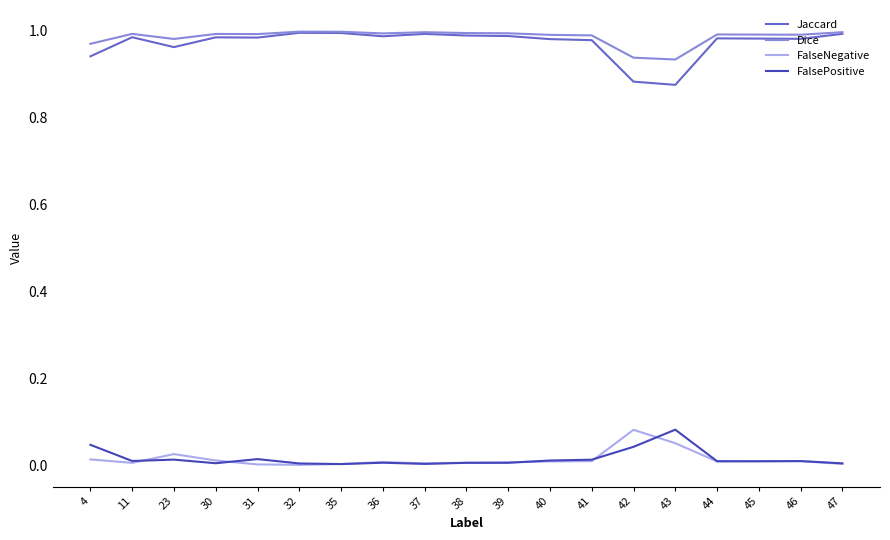

True or false: Jaccard has a value of 1.0 at 30.

True